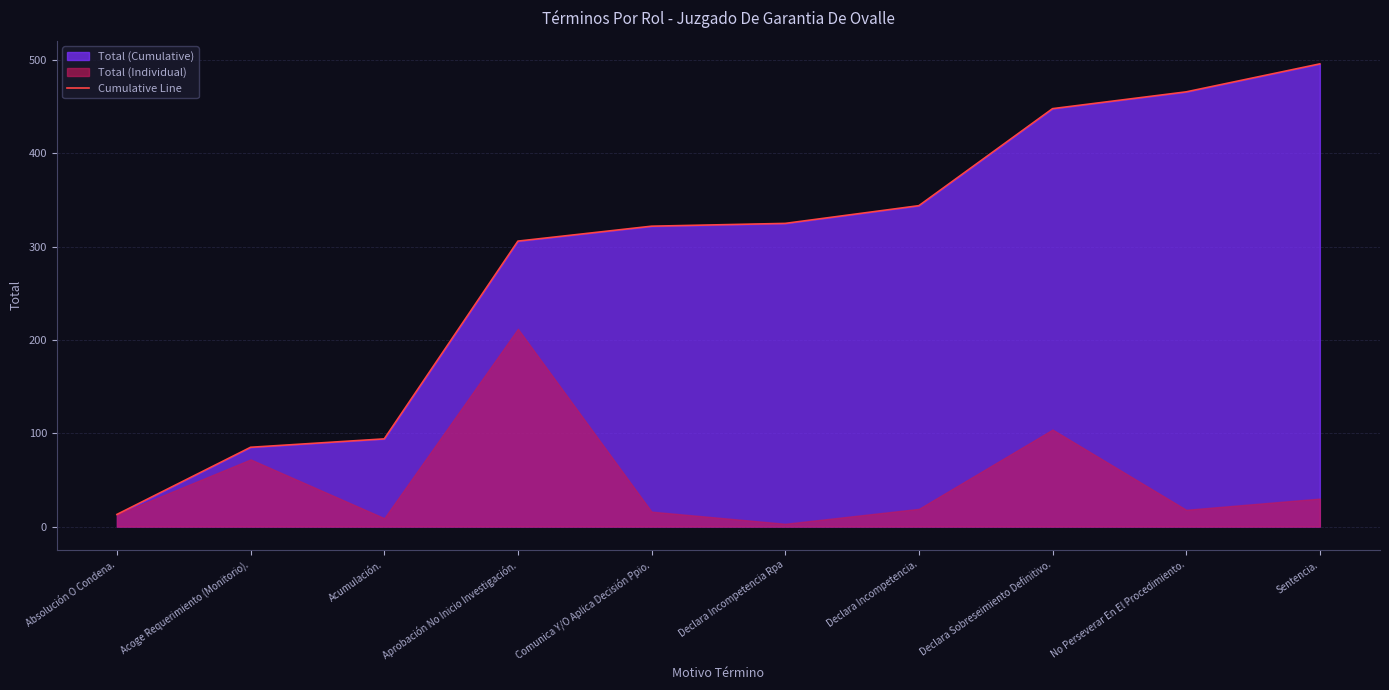

What is the smallest value displayed?

13